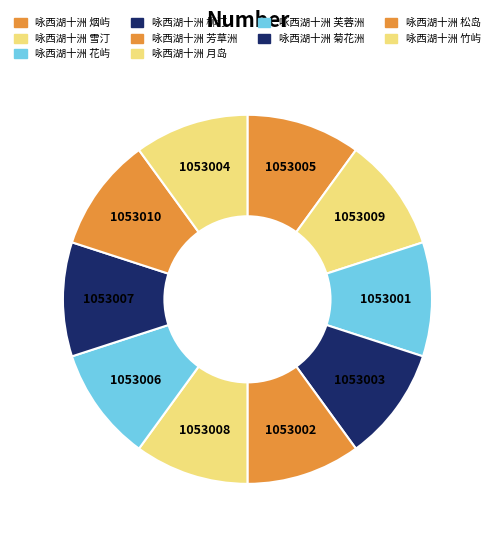

Which slice is the smallest?

咏西湖十洲 花屿